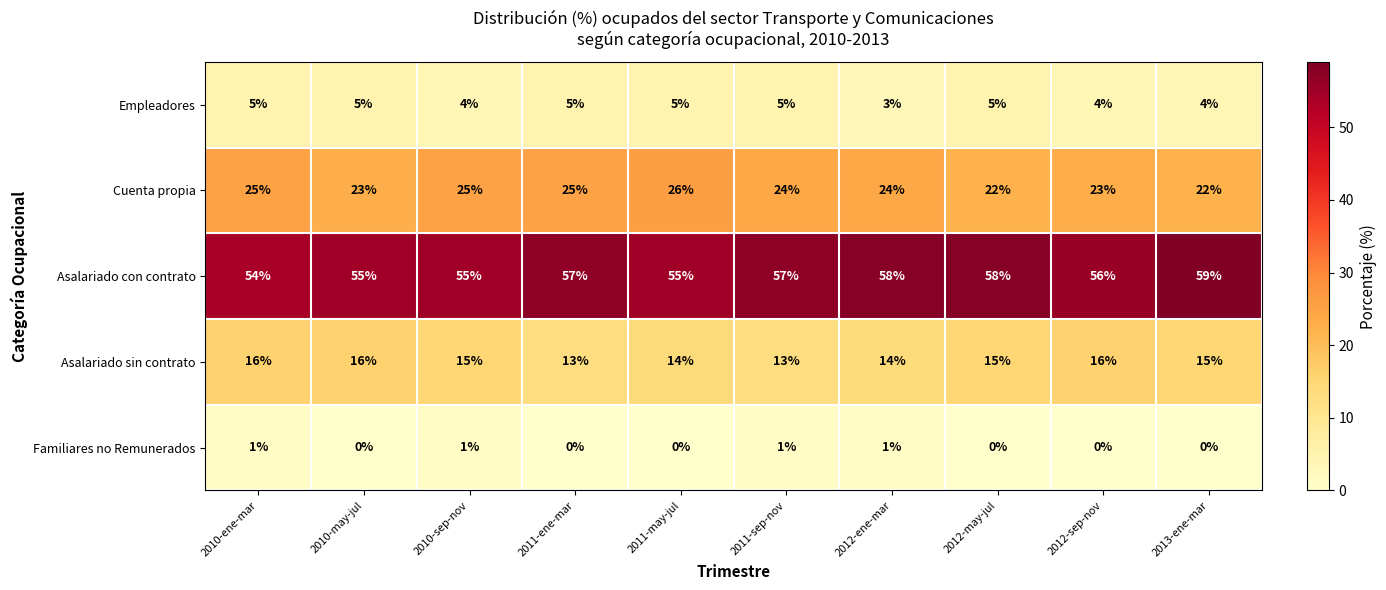

What is the difference between the second highest and second lowest values in the Asalariado sin contrato series?

3